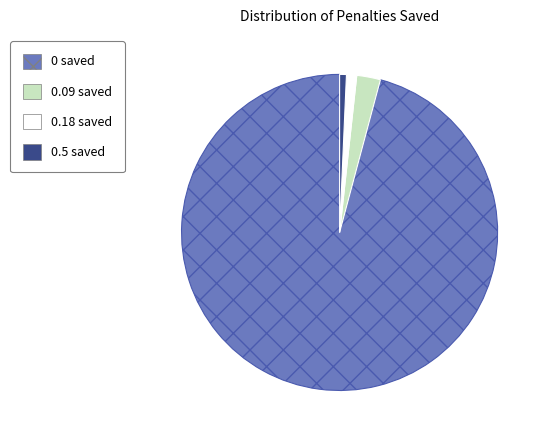

Does any single category account for the majority?

Yes